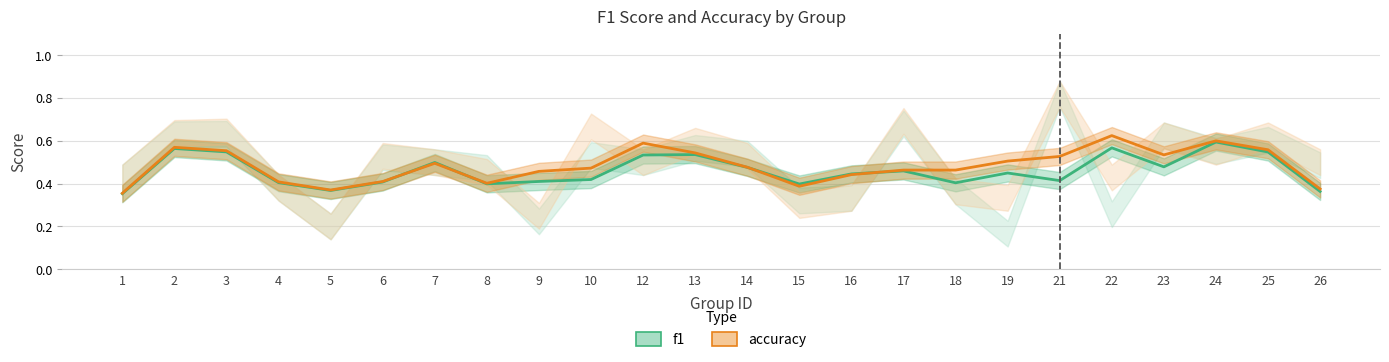

Reading left to right, list all the values displayed in this chart.

f1: 1=0.4	2=0.6	3=0.5	4=0.4	5=0.4	6=0.4	7=0.5	8=0.4	9=0.4	10=0.4	12=0.5	13=0.5	14=0.5	15=0.4	16=0.4	17=0.5	18=0.4	19=0.4	21=0.4	22=0.6	23=0.5	24=0.6	25=0.5	26=0.4
accuracy: 1=0.4	2=0.6	3=0.6	4=0.4	5=0.4	6=0.4	7=0.5	8=0.4	9=0.5	10=0.5	12=0.6	13=0.5	14=0.5	15=0.4	16=0.4	17=0.5	18=0.5	19=0.5	21=0.5	22=0.6	23=0.5	24=0.6	25=0.6	26=0.4